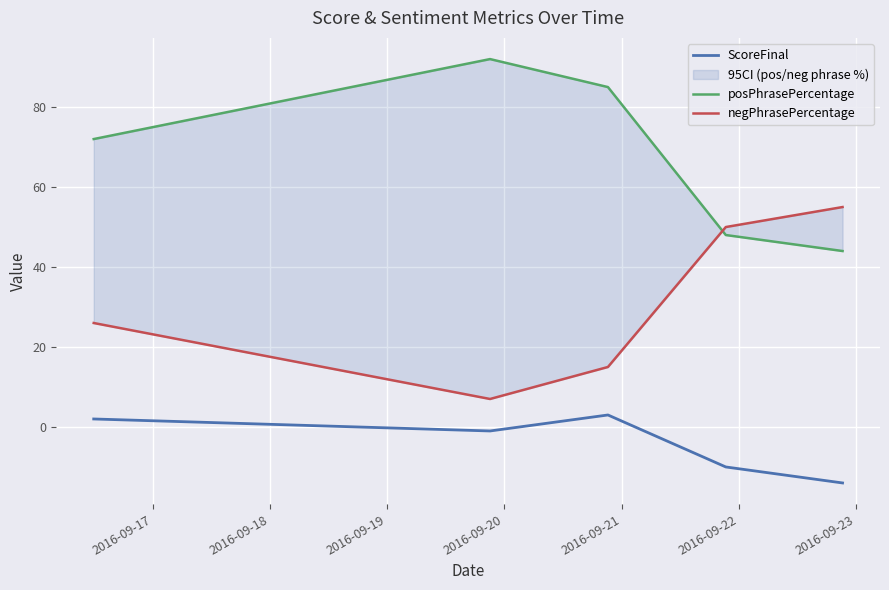

What are all the series names shown in the legend?

ScoreFinal, posPhrasePercentage, negPhrasePercentage